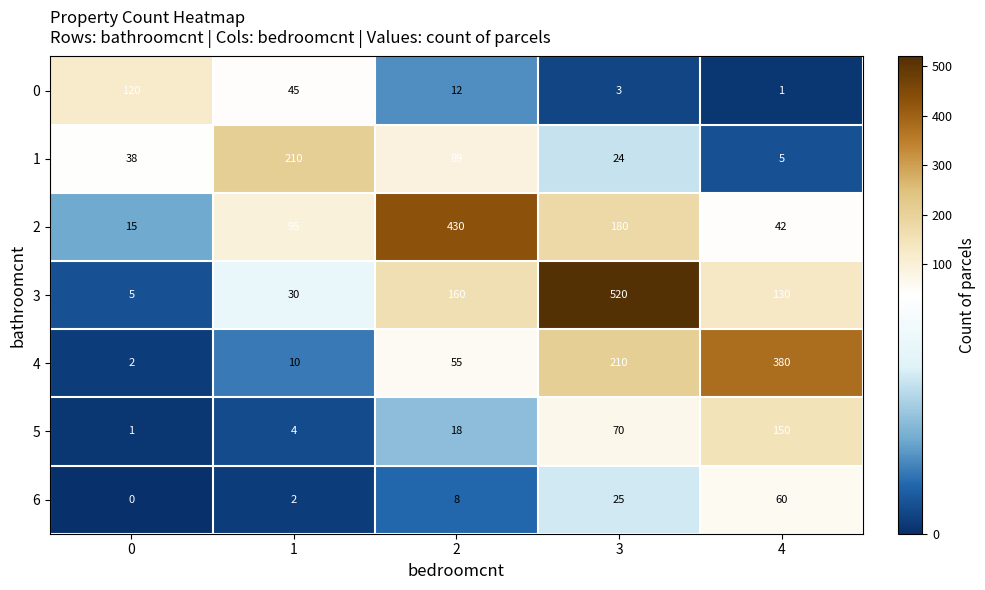

At which label is 6 closest to 30?

3